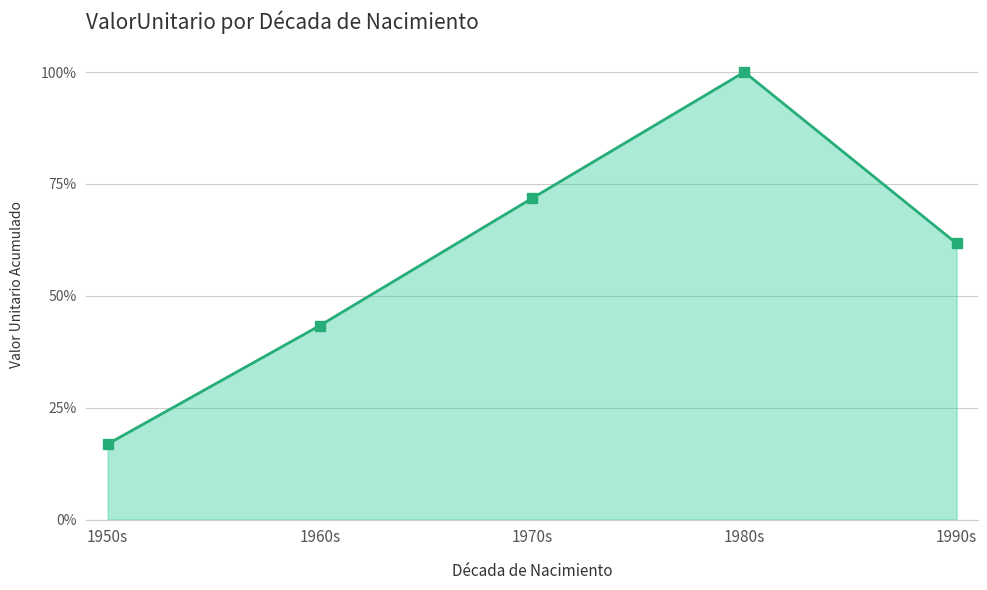

Does the chart have visible grid lines?

Yes